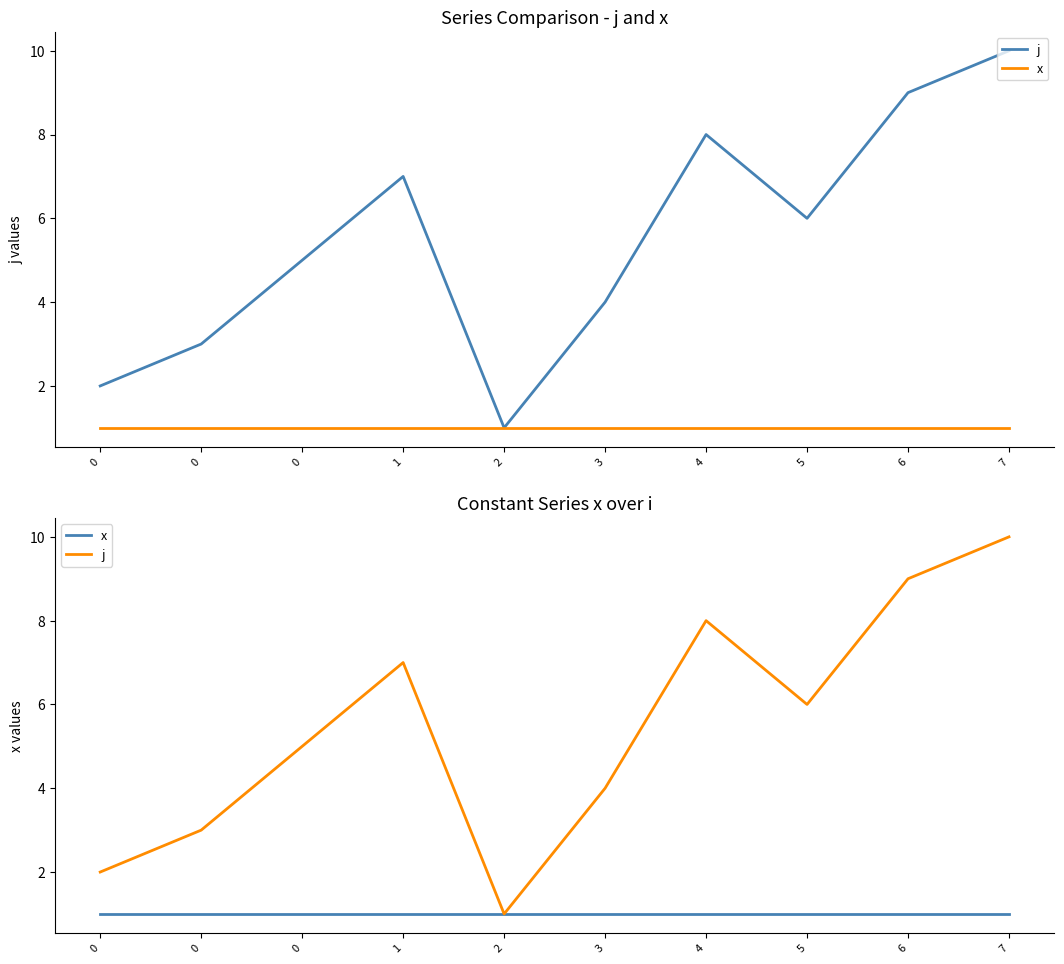

Rank the categories by j value from highest to lowest.

7, 6, 4, 1, 5, 0, 3, 0, 0, 2